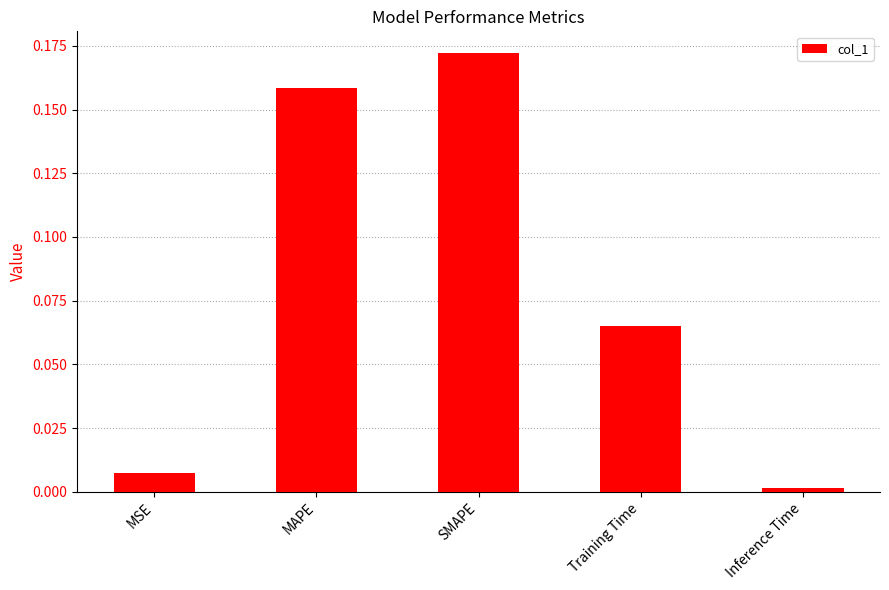

What is the sum of all values?

0.4